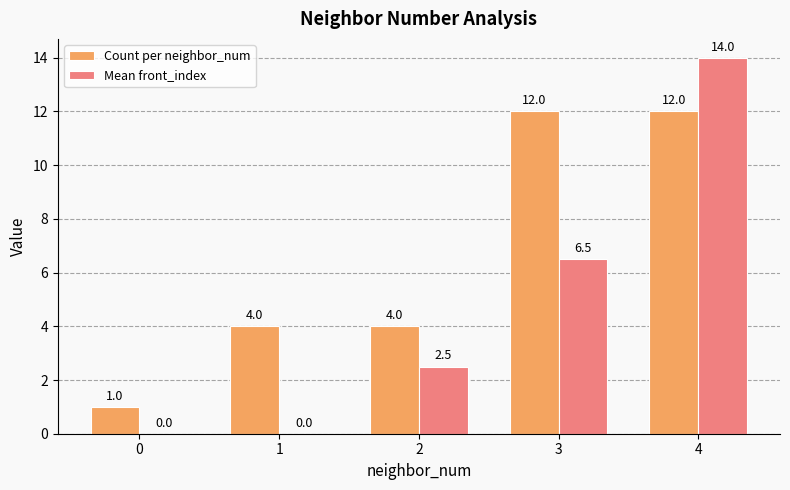

Which category has the highest value across all series?

4